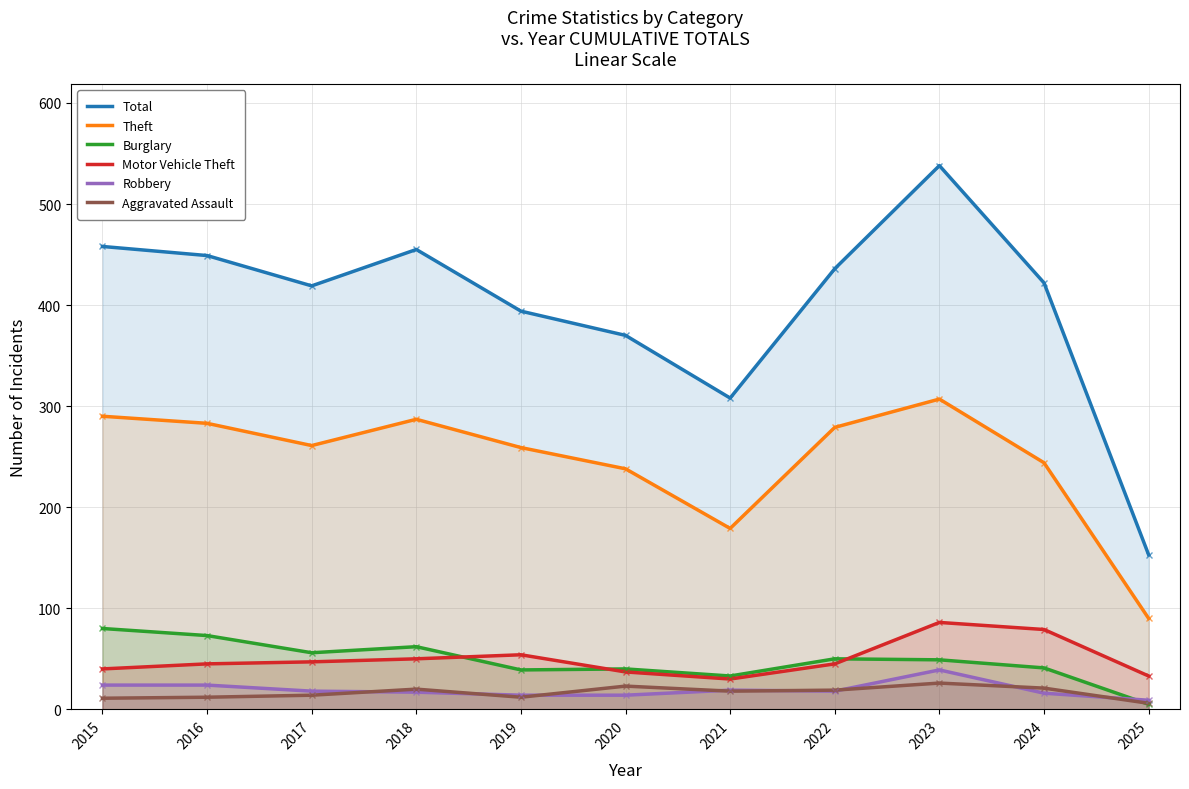

How many lines are shown in the chart?

6